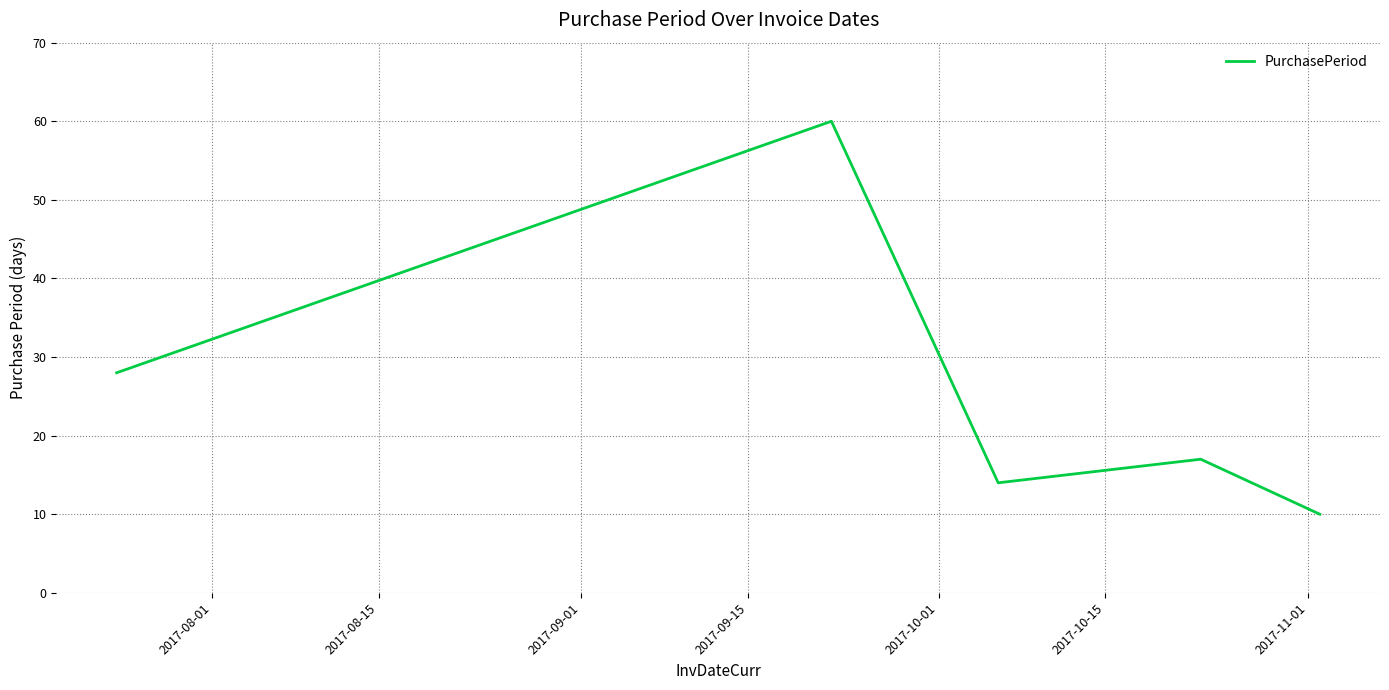

True or false: there are more than 2 points higher than both neighbors.

False